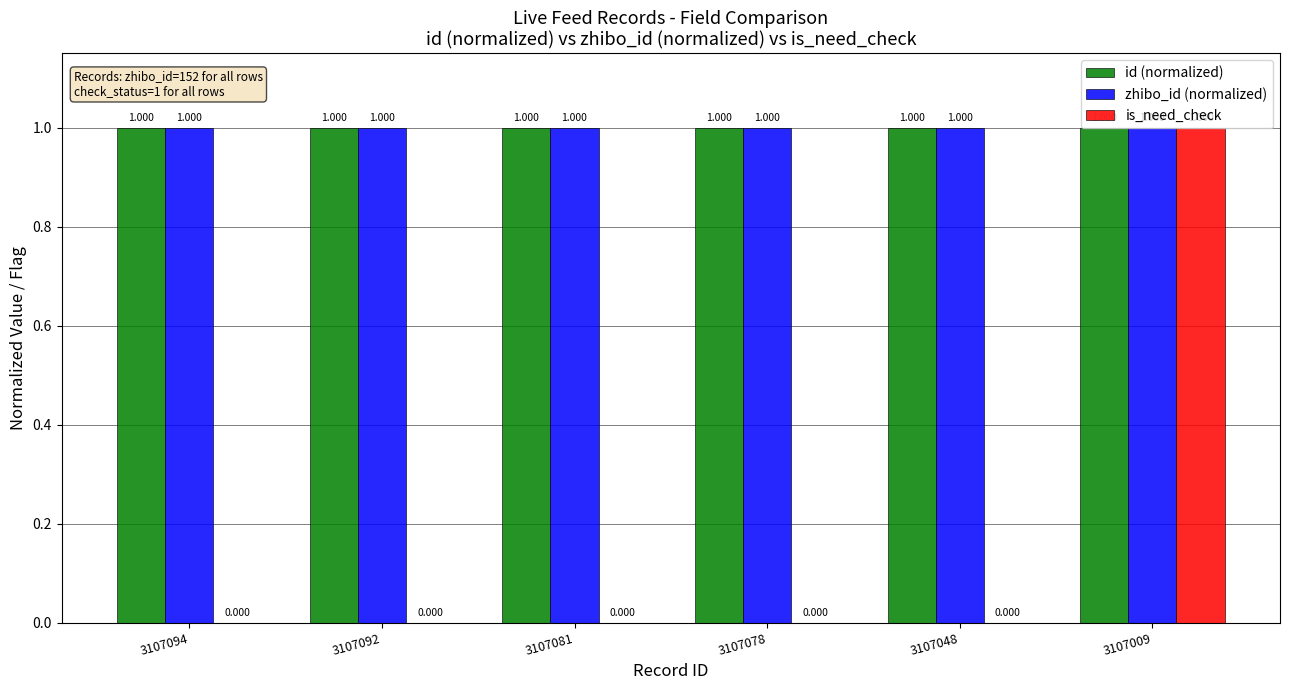

Reading left to right, extract all data points from this chart.

id (normalized): 3107094=1.0	3107092=1.0	3107081=1.0	3107078=1.0	3107048=1.0	3107009=1.0
zhibo_id (normalized): 3107094=1.0	3107092=1.0	3107081=1.0	3107078=1.0	3107048=1.0	3107009=1.0
is_need_check: 3107094=0.0	3107092=0.0	3107081=0.0	3107078=0.0	3107048=0.0	3107009=1.0